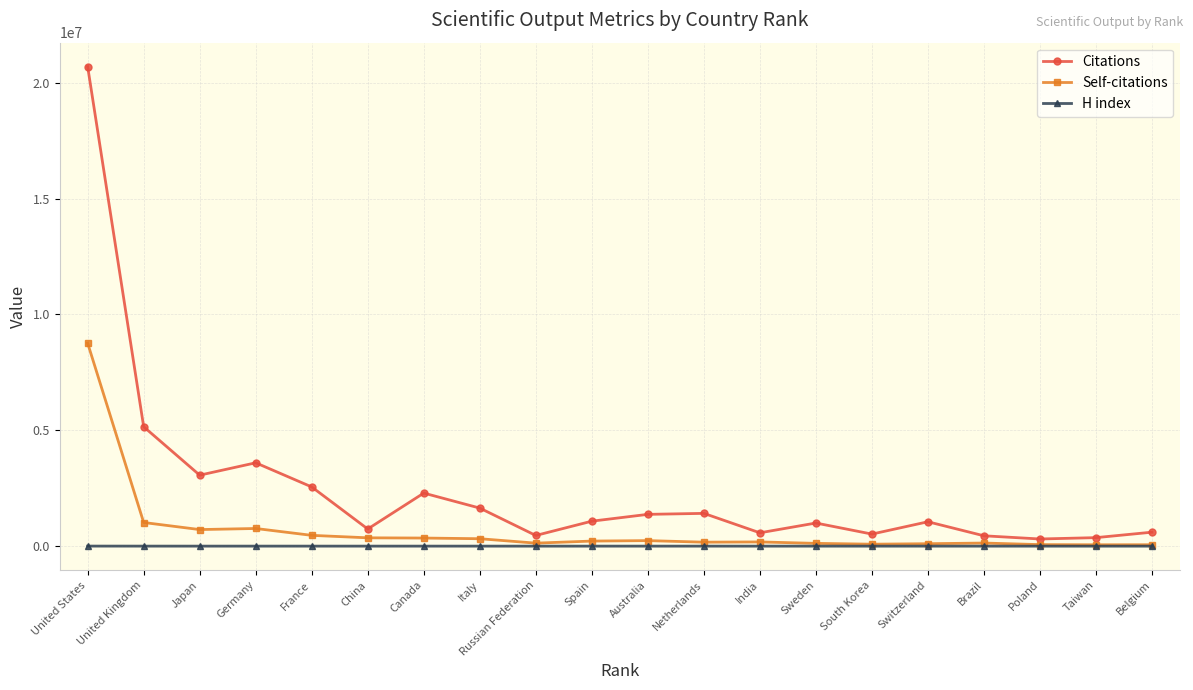

At United Kingdom, list the series in order from smallest to largest.

H index, Self-citations, Citations